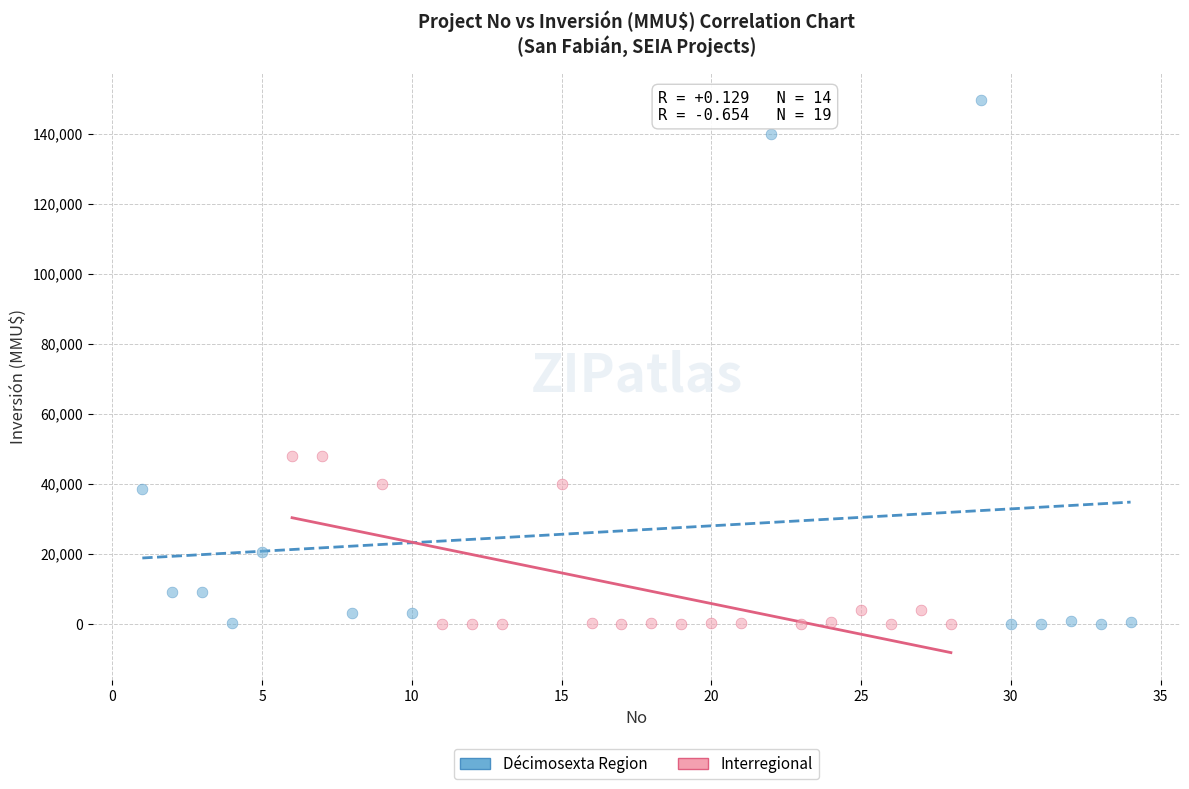

Which series has the largest Y range (max minus min)?

Décimosexta Region